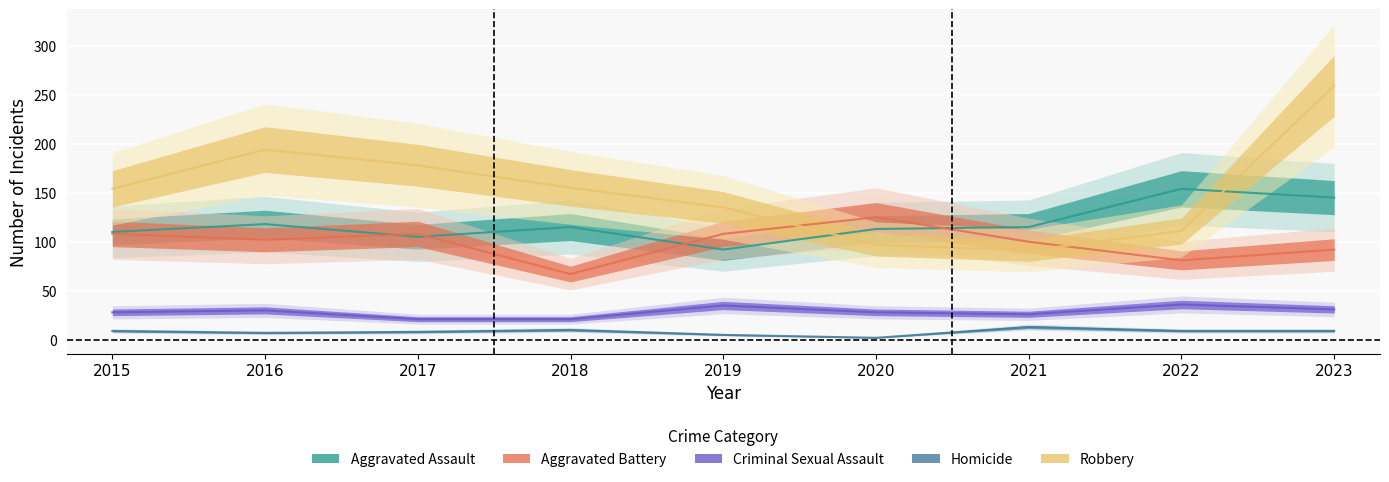

Reading left to right, list all the values displayed in this chart.

Aggravated Assault: 110	118	105	115	92	113	115	154	145
Aggravated Battery: 108	102	108	67	108	125	100	81	92
Criminal Sexual Assault: 28	30	21	21	35	28	26	36	31
Homicide: 9	7	8	10	5	2	13	9	9
Robbery: 154	194	178	155	135	97	91	111	259